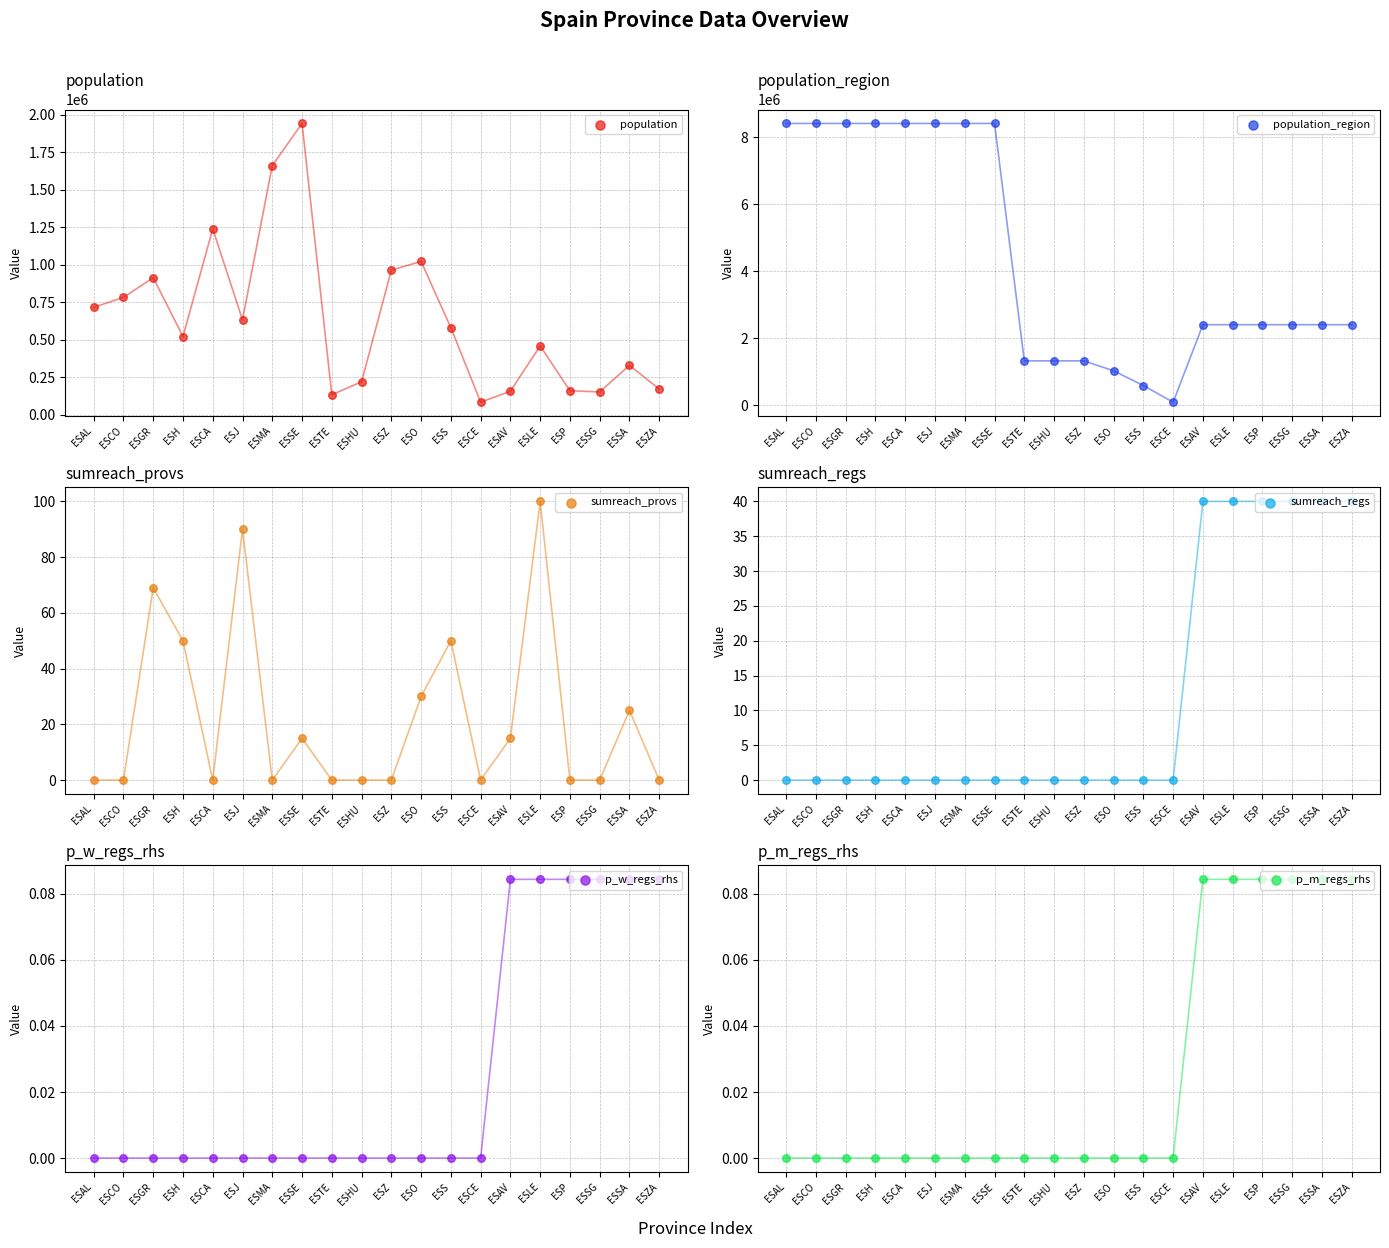

What are all the series names shown in the legend?

population, population_region, sumreach_provs, sumreach_regs, p_w_regs_rhs, p_m_regs_rhs